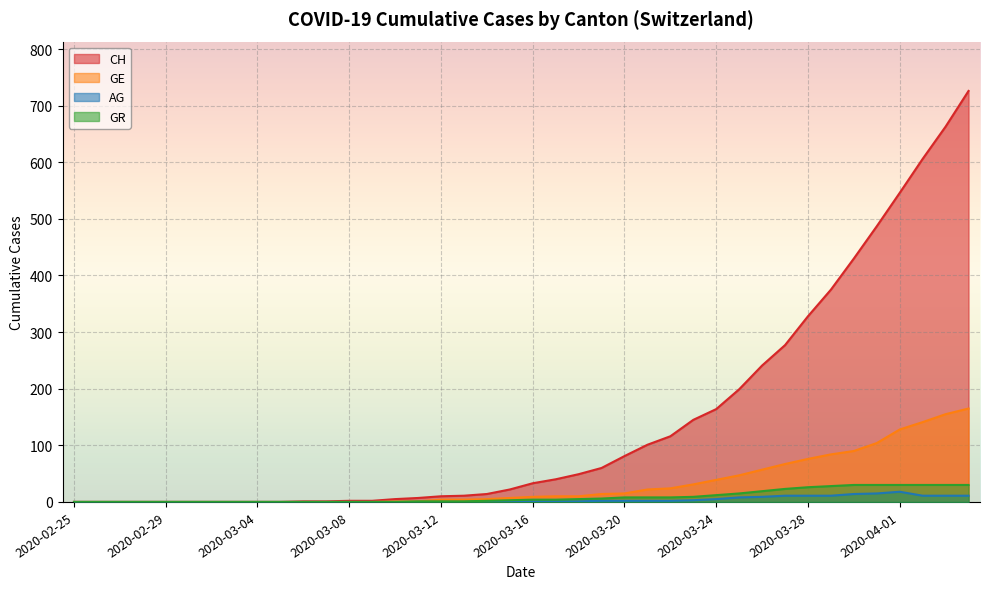

True or false: GE has a value of 0 at 2020-03-03.

True